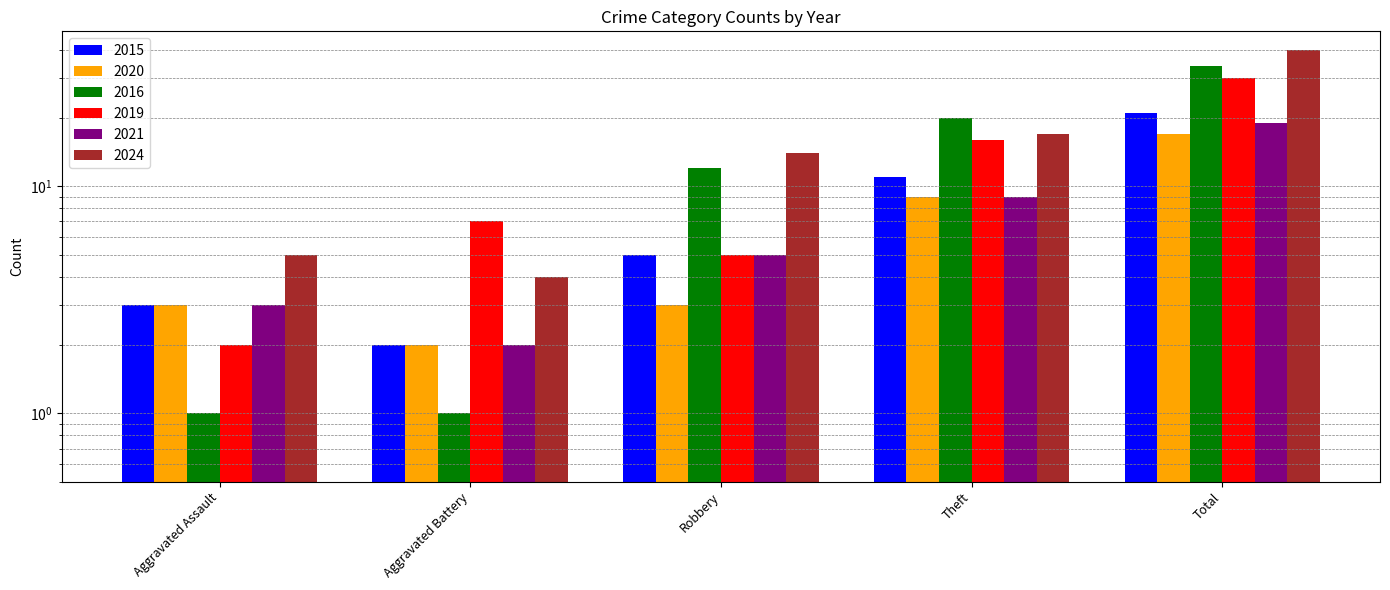

What is the label of the 2nd bar from the left?

Aggravated Battery